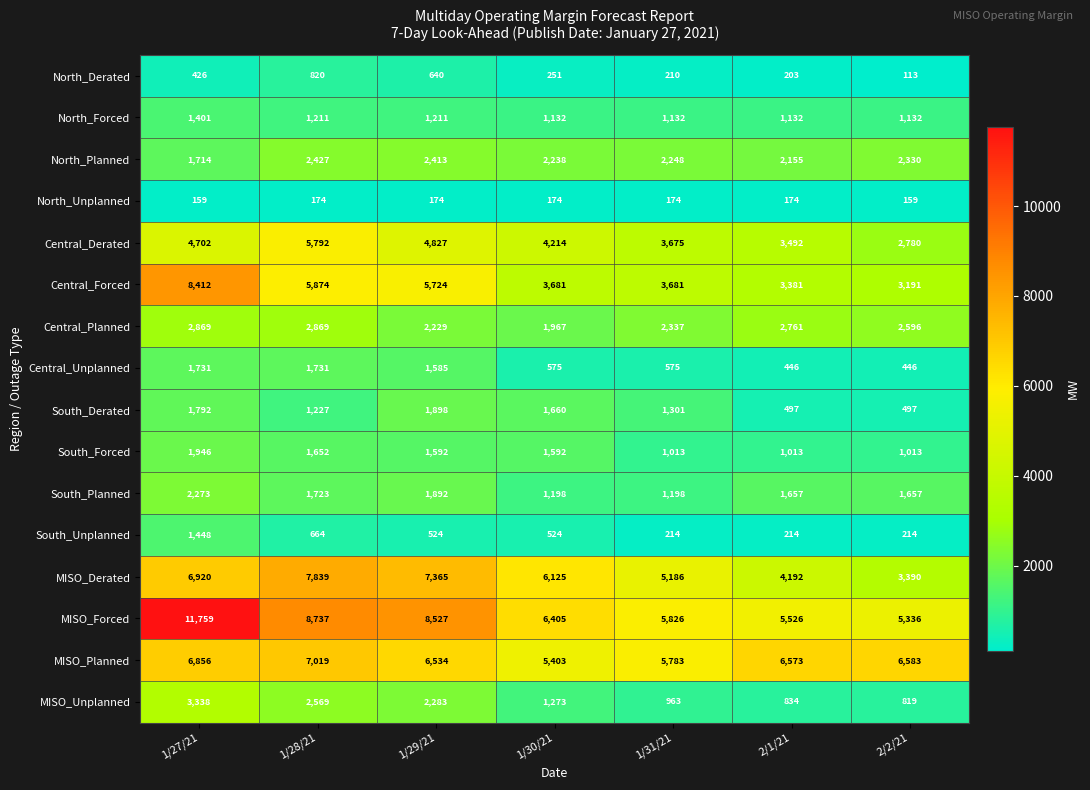

Where does the MISO_Derated series first go above 6125?

1/27/21